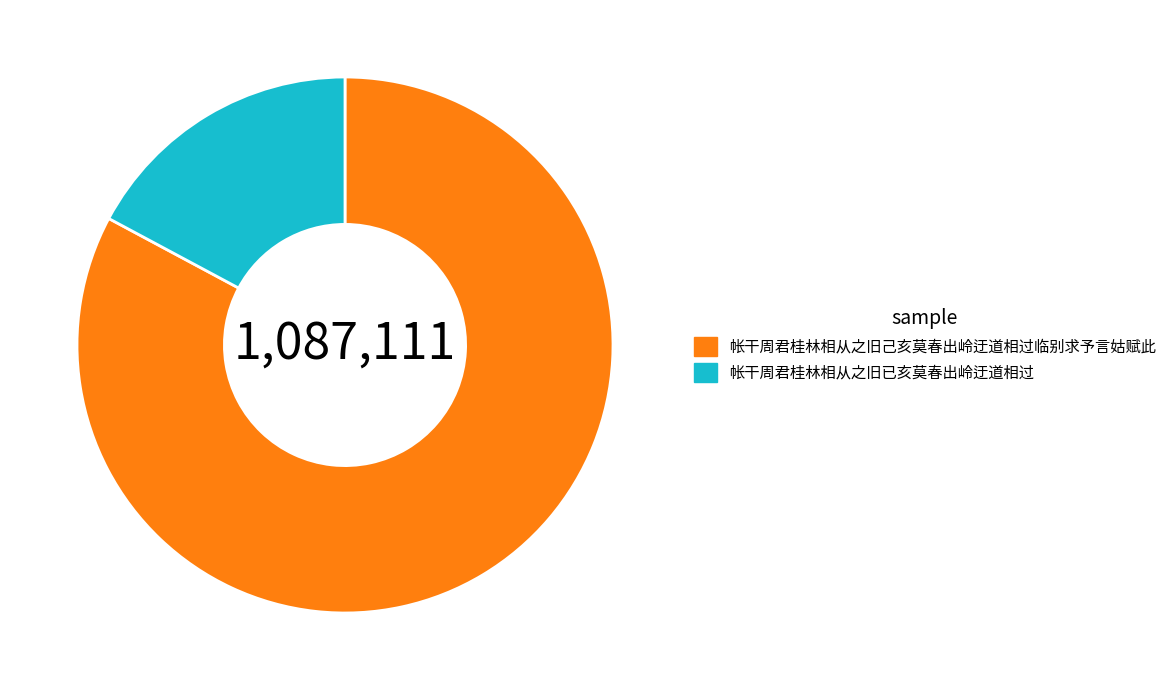

Approximately how many times larger is the value at 帐干周君桂林相从之旧己亥莫春出岭迂道相过临别求予言姑赋此 compared to 帐干周君桂林相从之旧已亥莫春出岭迂道相过?

4.8